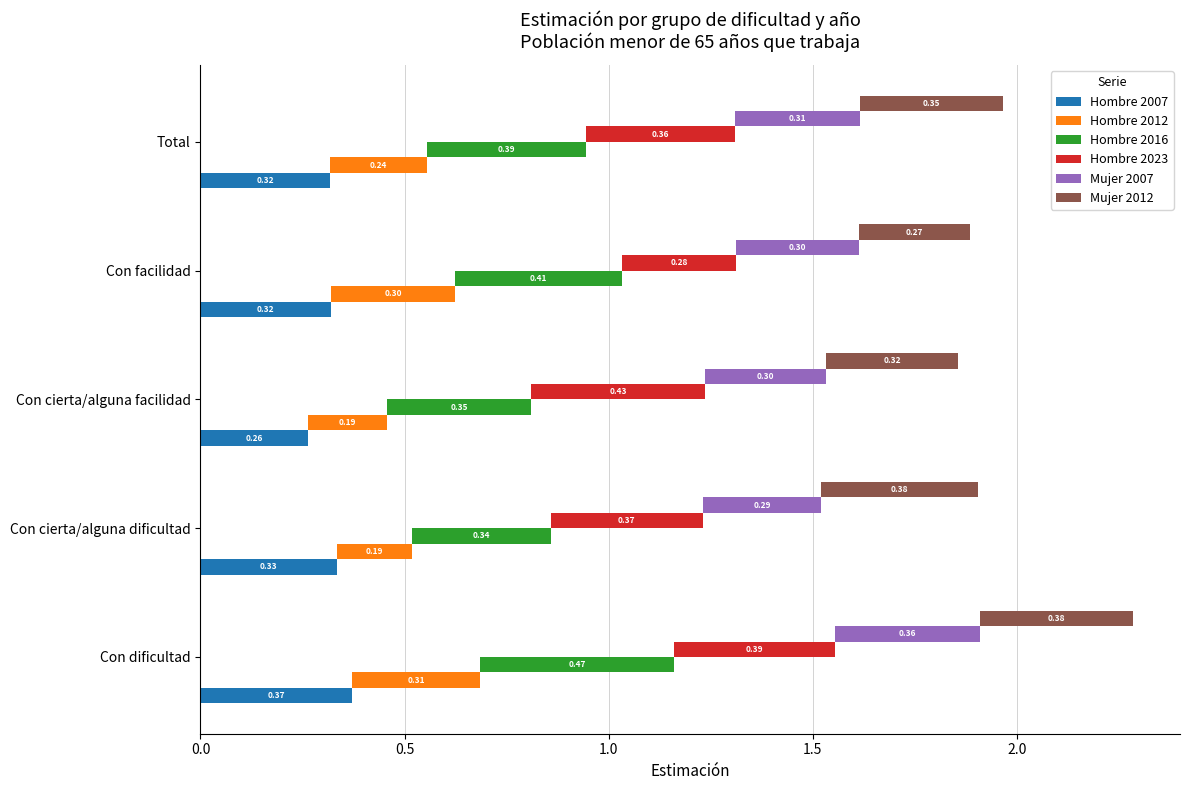

Does the chart contain stacked bars?

No